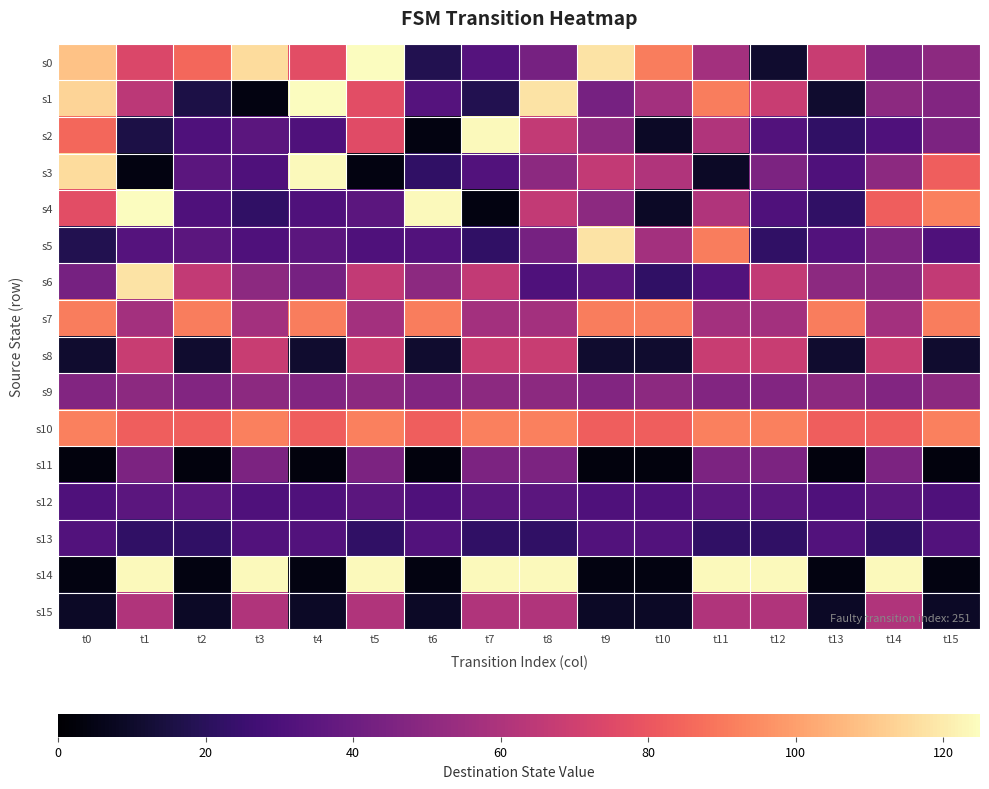

Which label corresponds to the smallest value in the chart?

t0